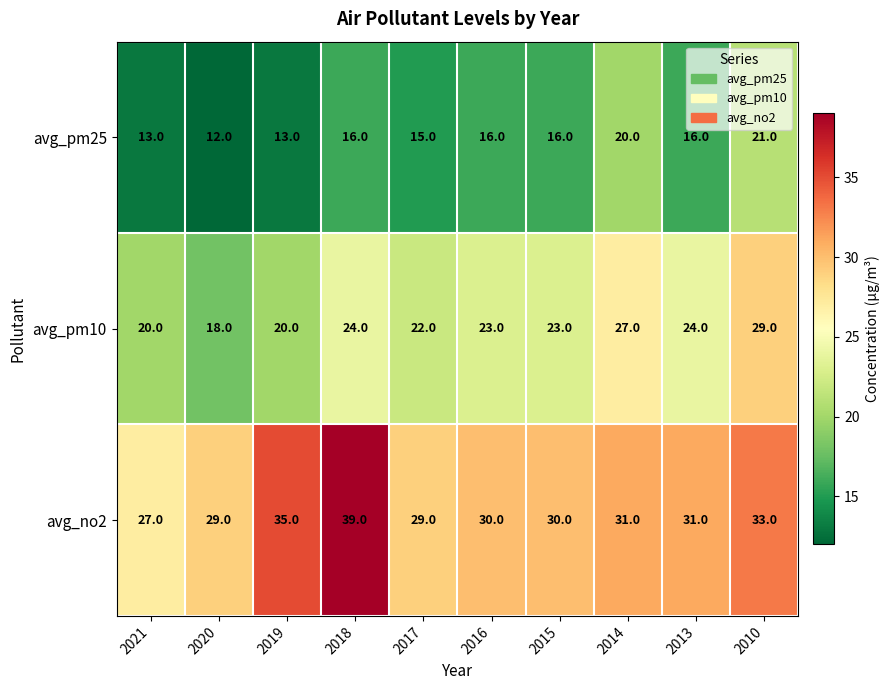

What is the difference between the second highest and second lowest values in the avg_pm25 series?

7